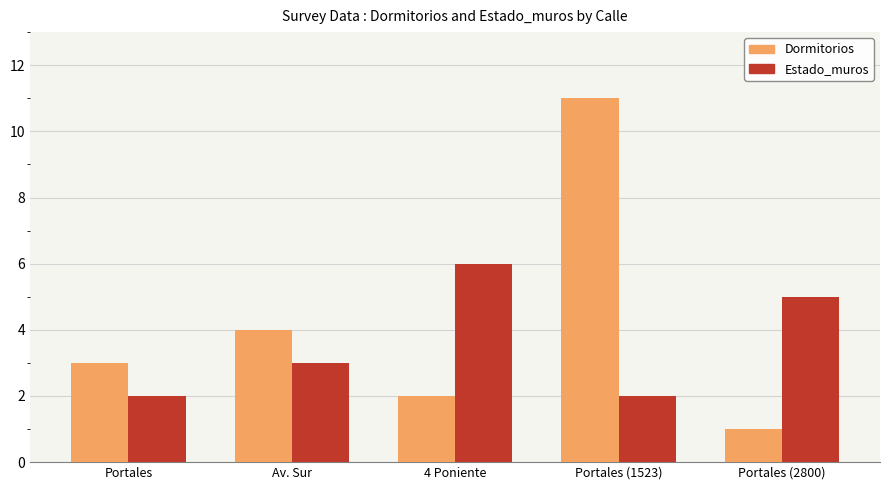

What are all the series names shown in the legend?

Dormitorios, Estado_muros